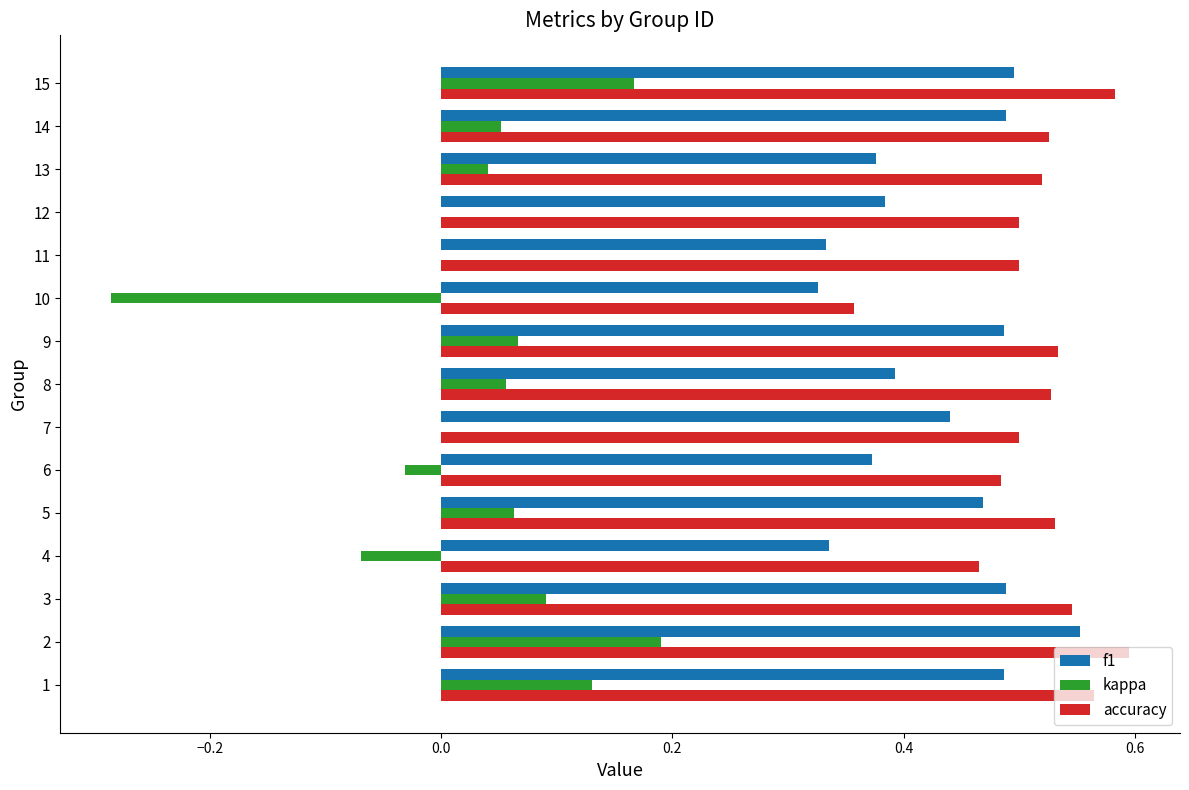

Which series changed the most between 2 and 6?

kappa